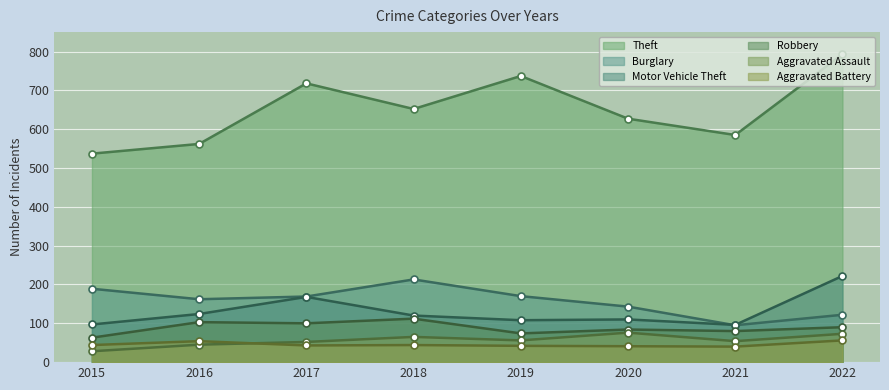

What is the smallest value displayed?

28